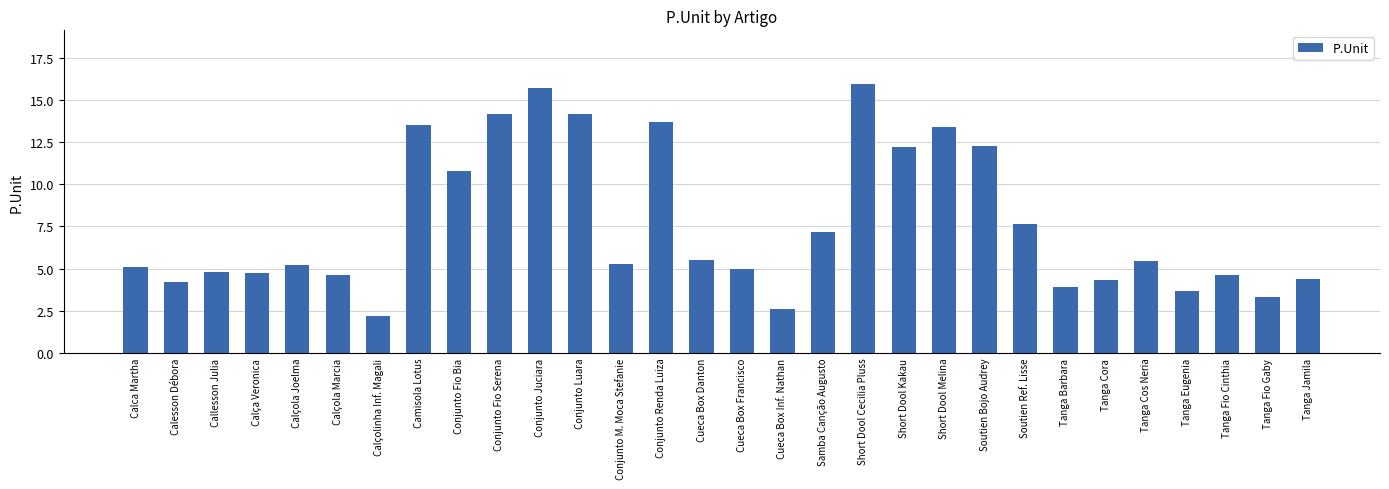

What is the sum of the values at Calça Veronica and Tanga Cora?

9.1